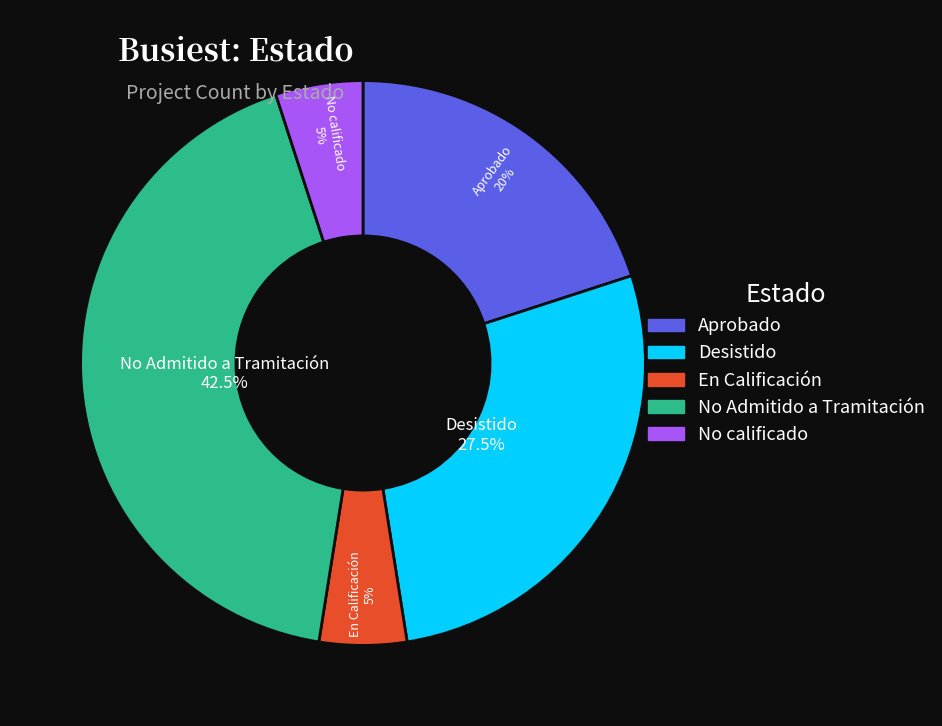

Do En Calificación and No Admitido a Tramitación together represent more than half of the pie?

No